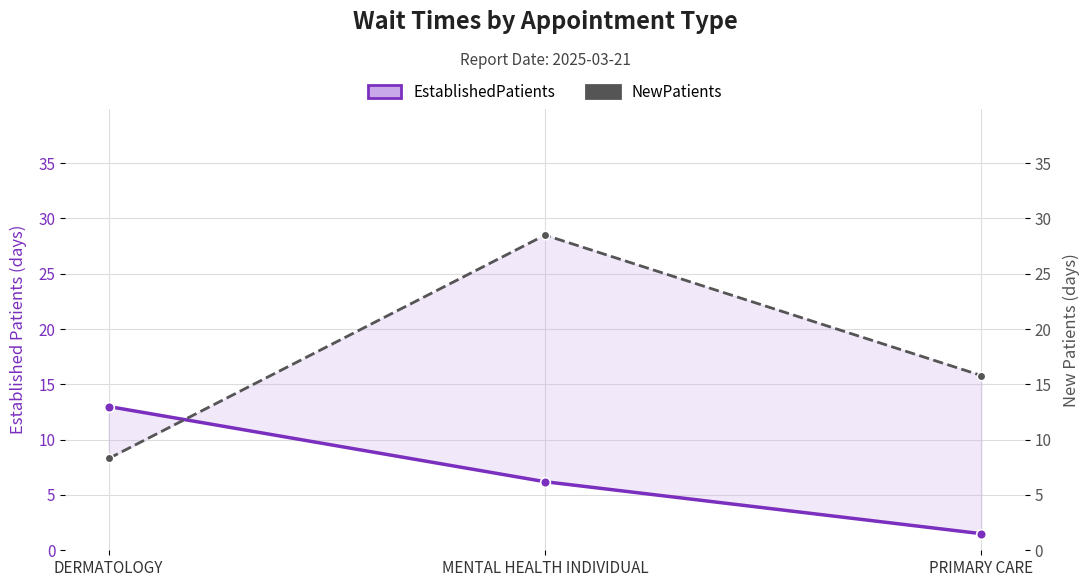

Which series has the widest spread of values?

NewPatients